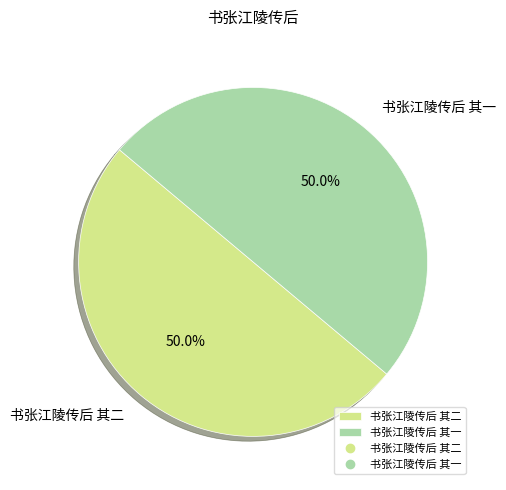

How much of the chart is everything except 书张江陵传后 其二?

50.0%